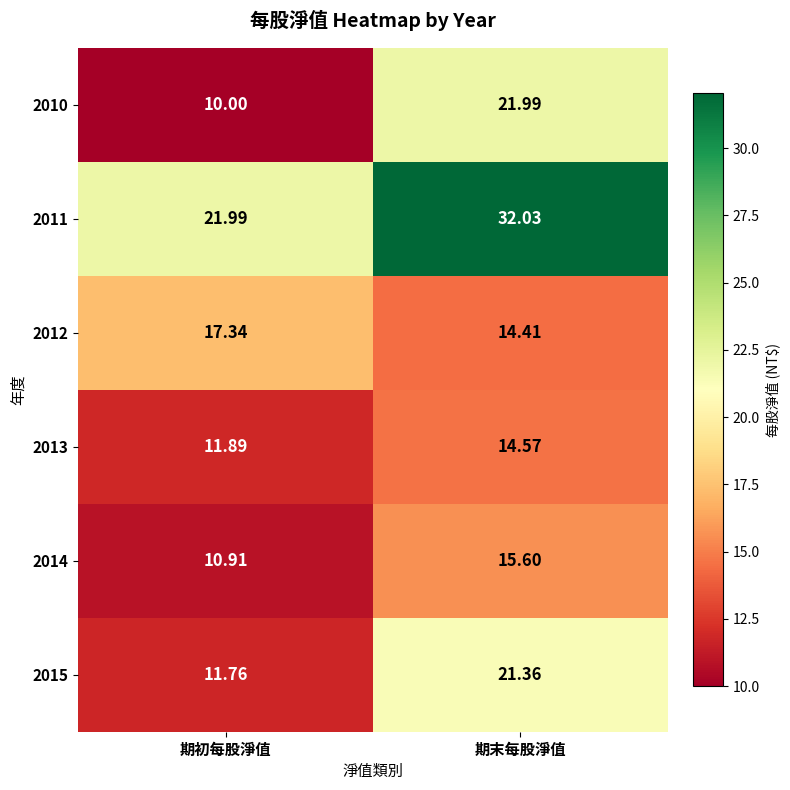

Which category has the lowest value across all series?

期初每股淨值